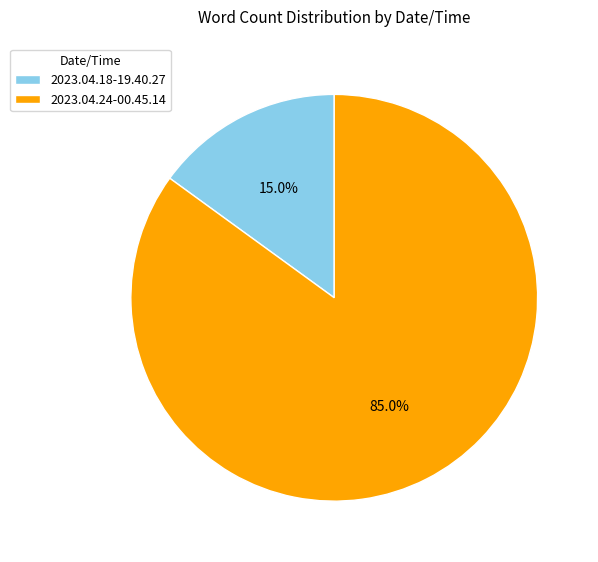

How much of the chart is everything except 2023.04.24-00.45.14?

15.0%